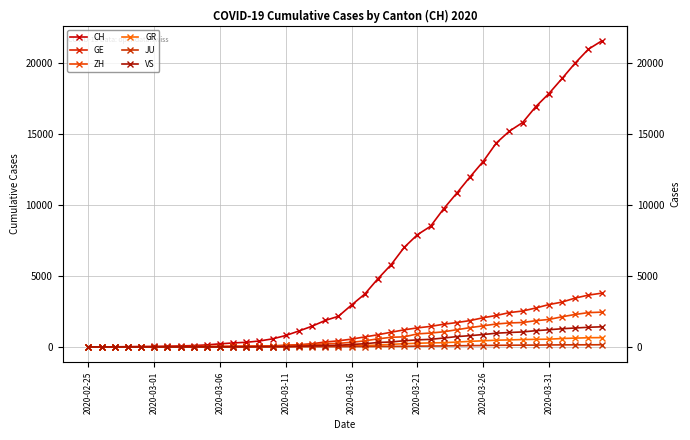

How many lines are shown in the chart?

6